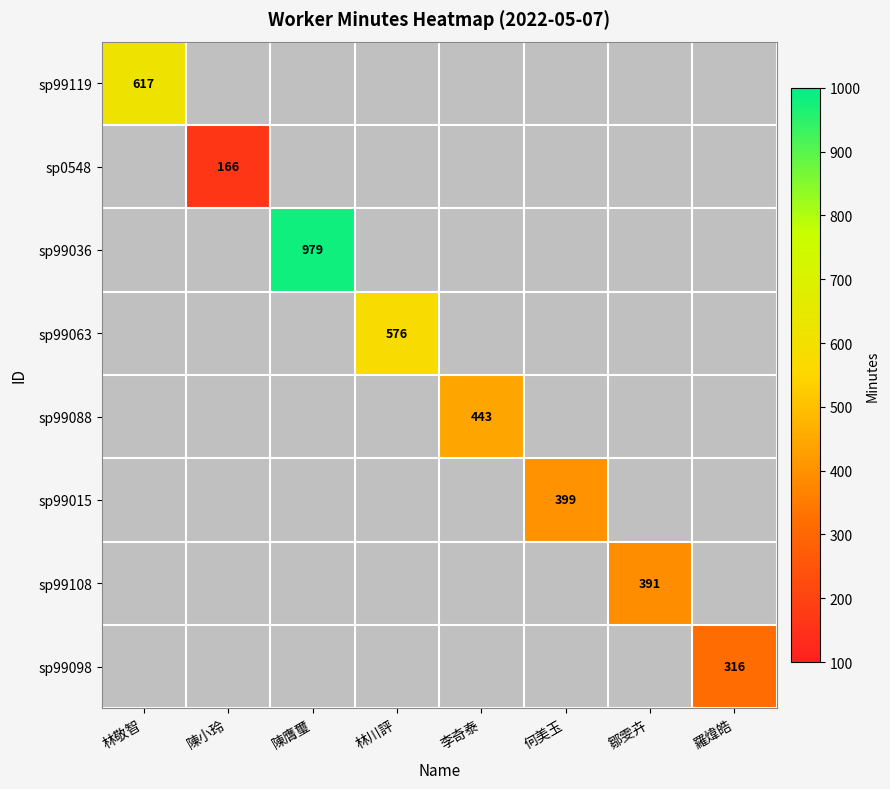

Is it true that sp99119 equals 951 at 林敬智?

False